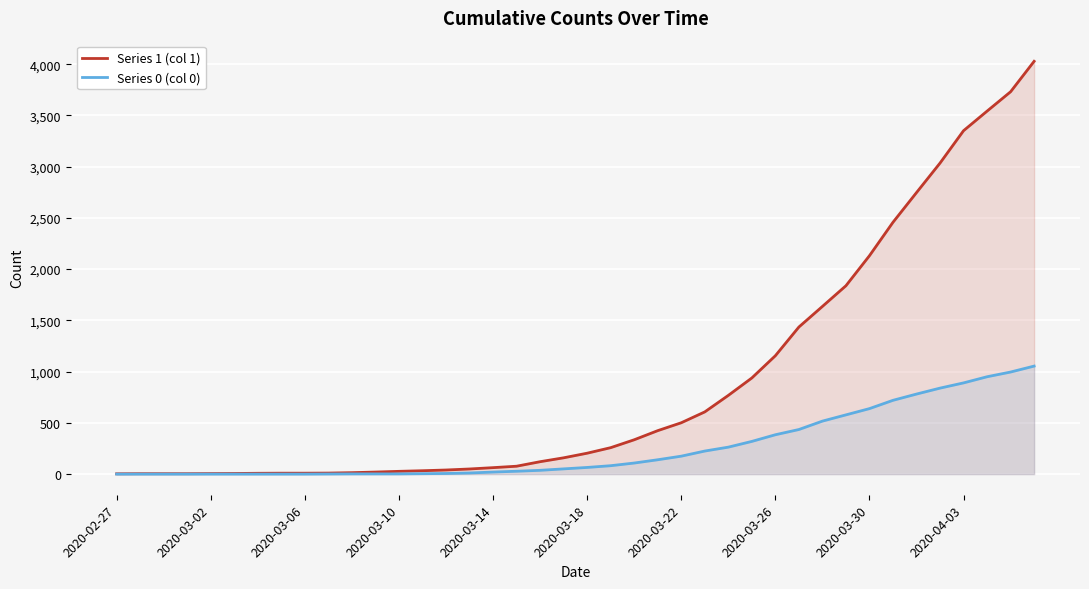

Which series has the widest spread of values?

Series 1 (col 1)